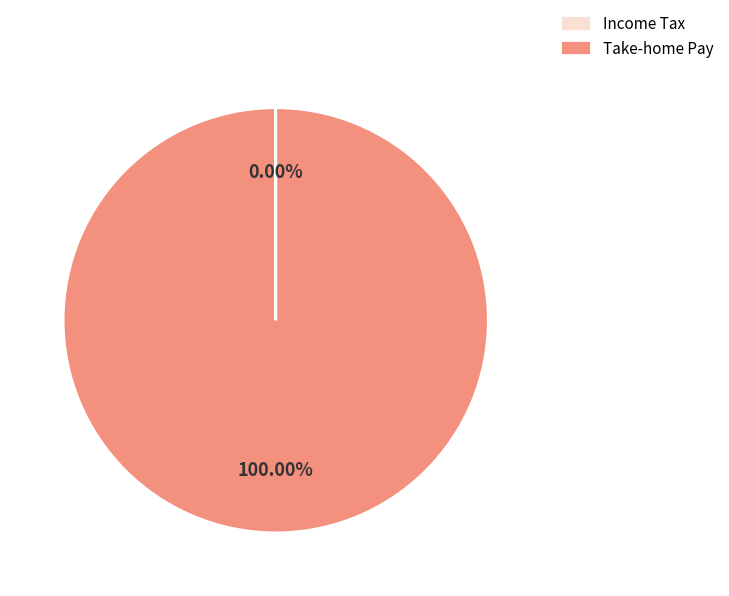

Which category accounts for the majority?

Take-home Pay